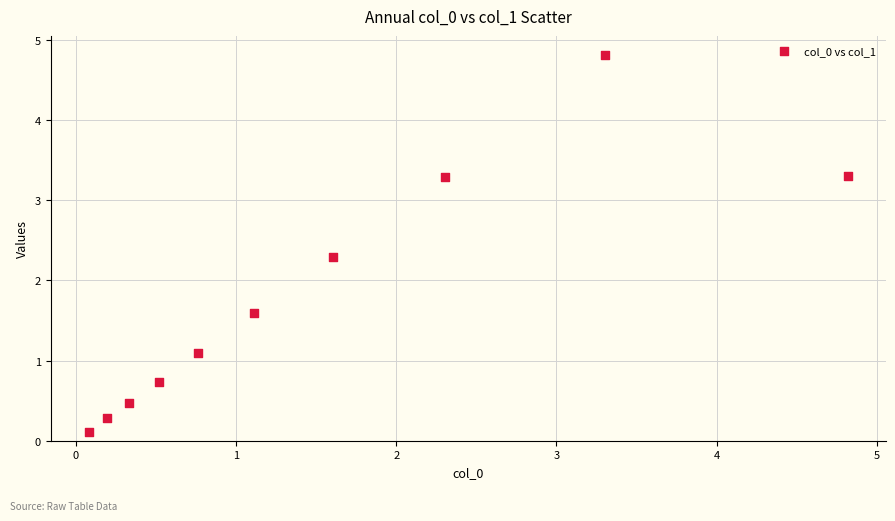

What Y value in the scatter plot is closest to 2?

2.3